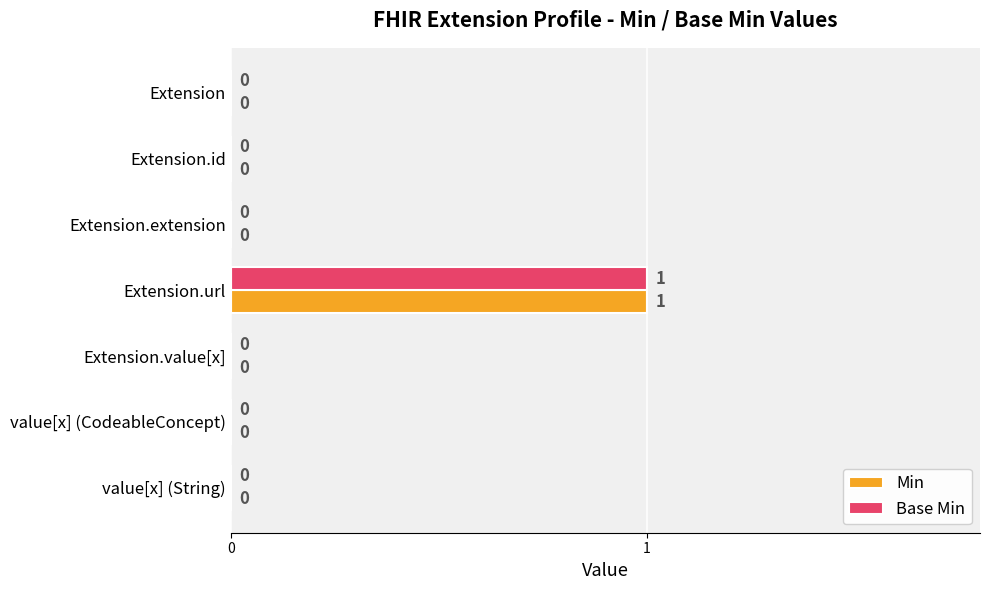

At which category is the sum across all series the highest?

Extension.url